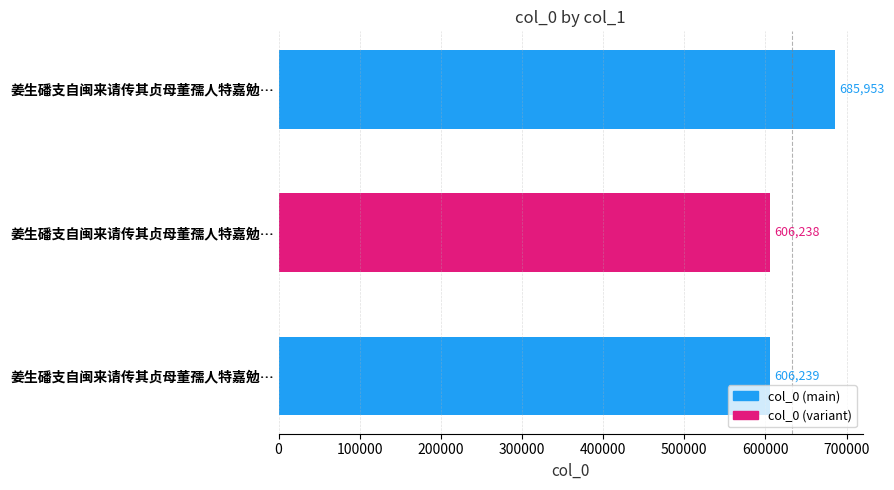

What is the maximum value shown in the chart?

685953